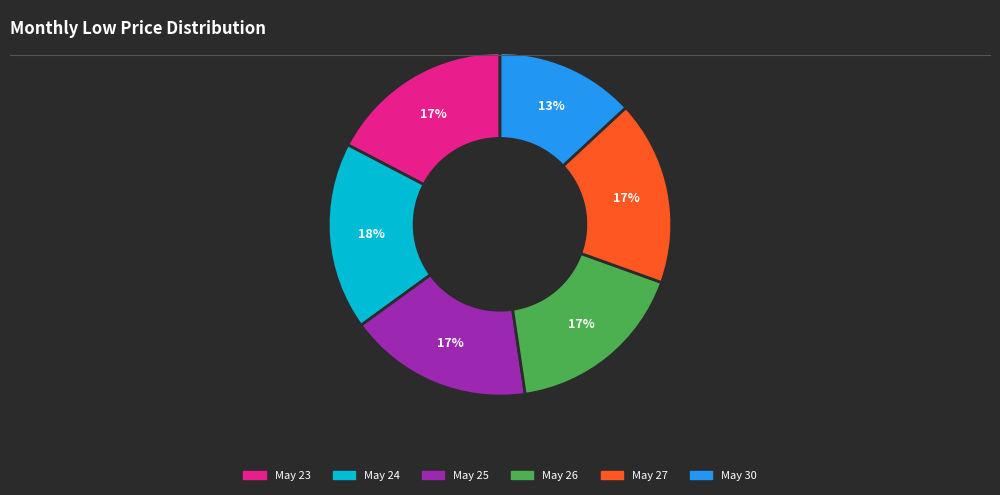

Which category has the smallest portion of the pie?

May 30